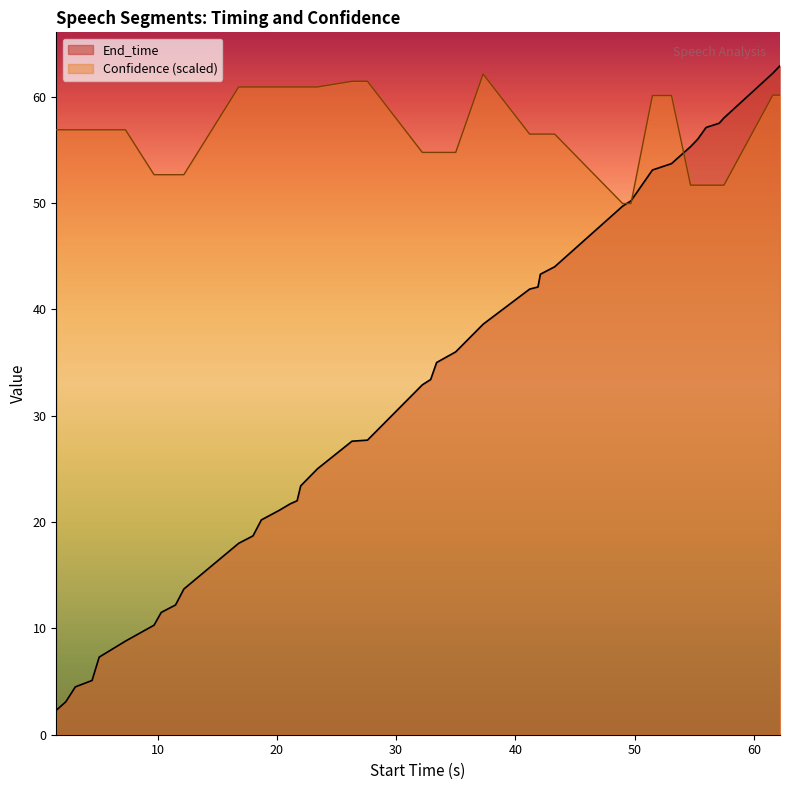

List the series in order of their overall mean, lowest first.

End_time, Confidence (scaled)